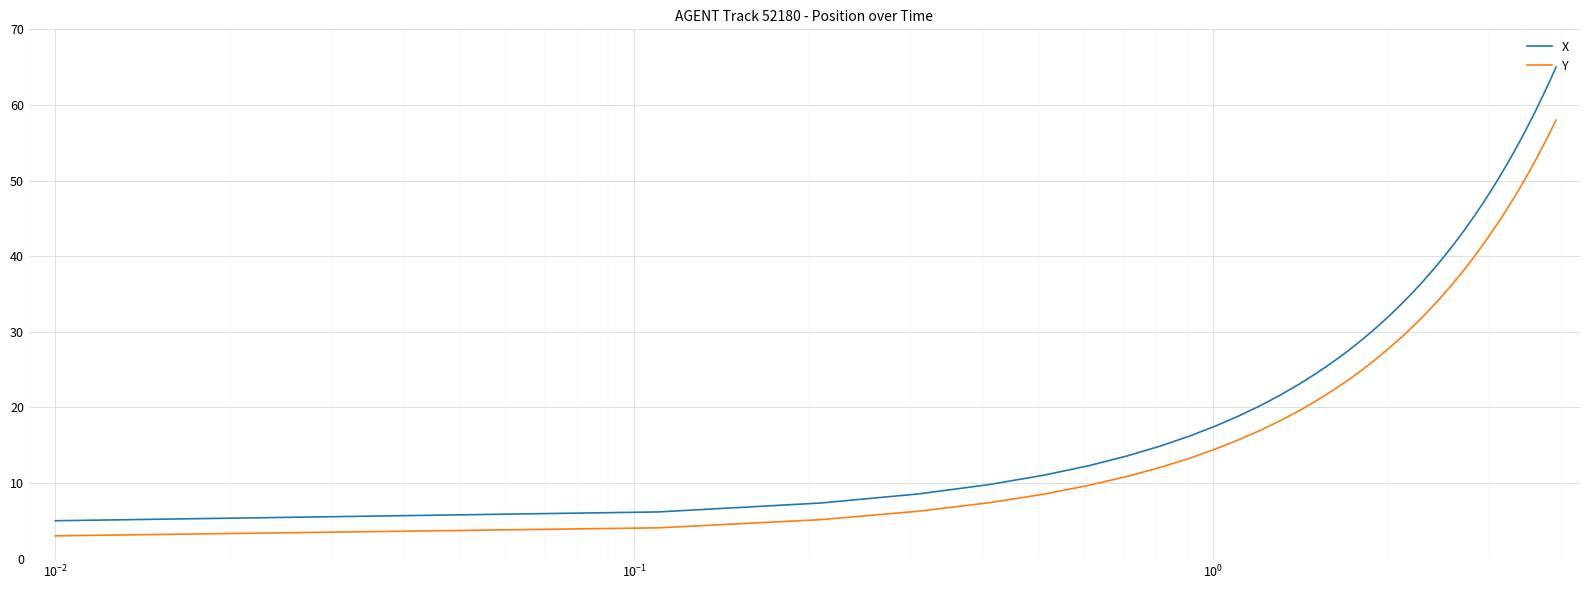

What is the difference between the maximum and second lowest values in the Y series?

53.9